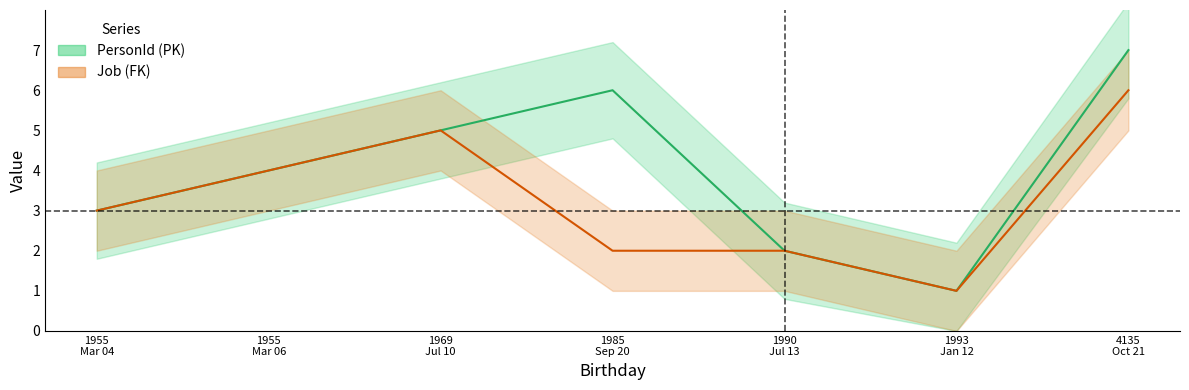

List the series in order of their peak value, lowest first.

Job (FK), PersonId (PK)